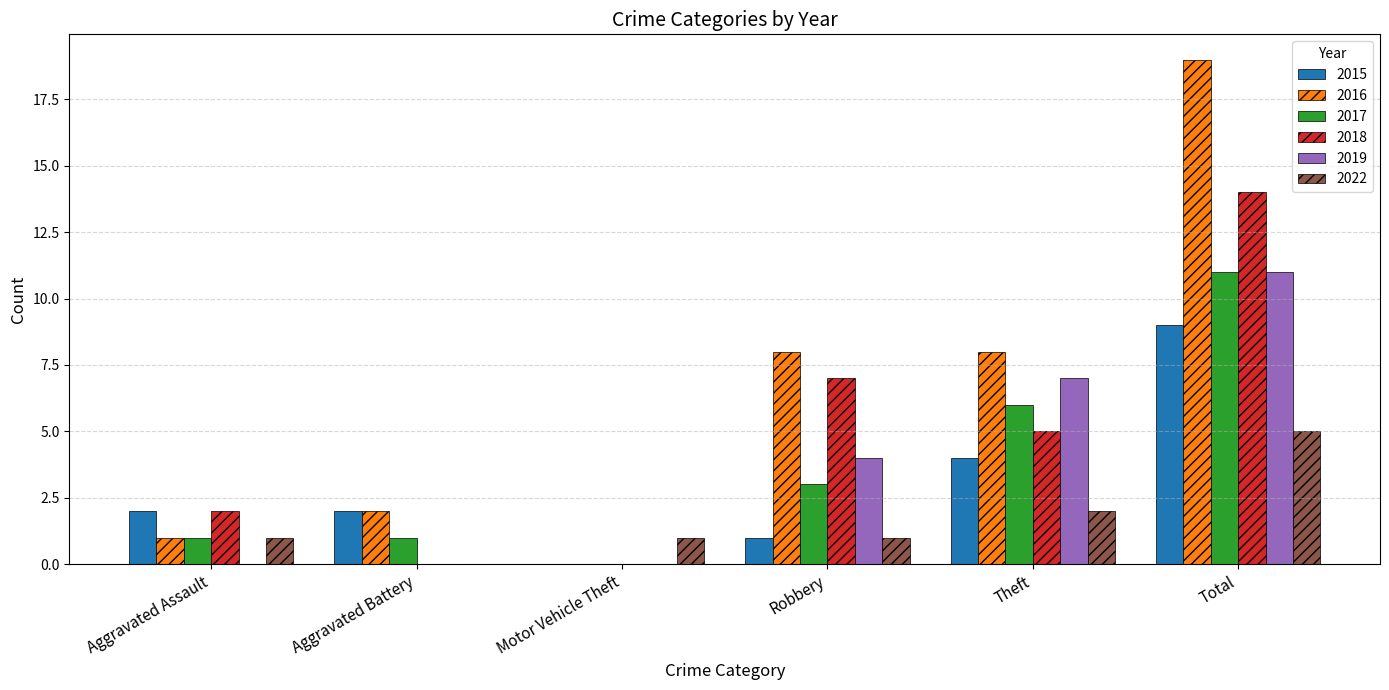

What is the spread (max minus min) of values at Aggravated Battery?

2